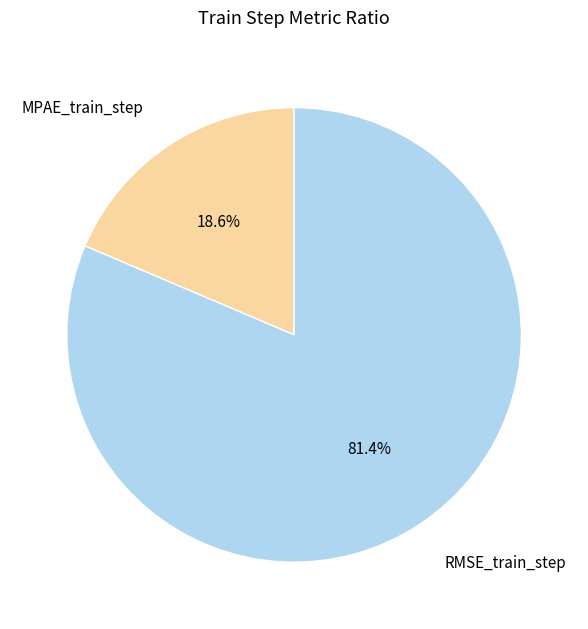

What is the smallest slice in the pie chart?

MPAE_train_step